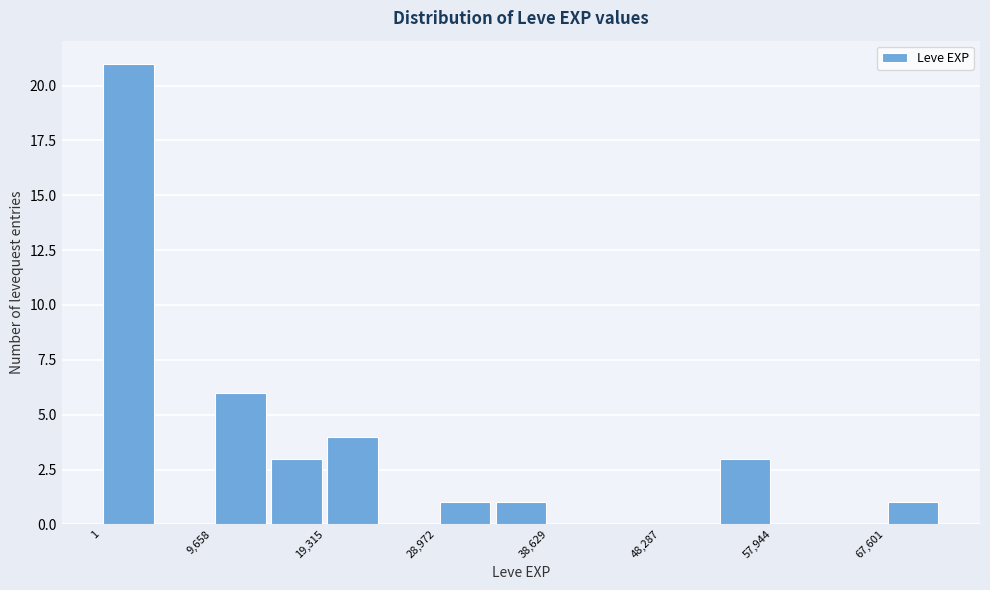

Over which range of the x-axis is the bar tallest?

0 to 5000